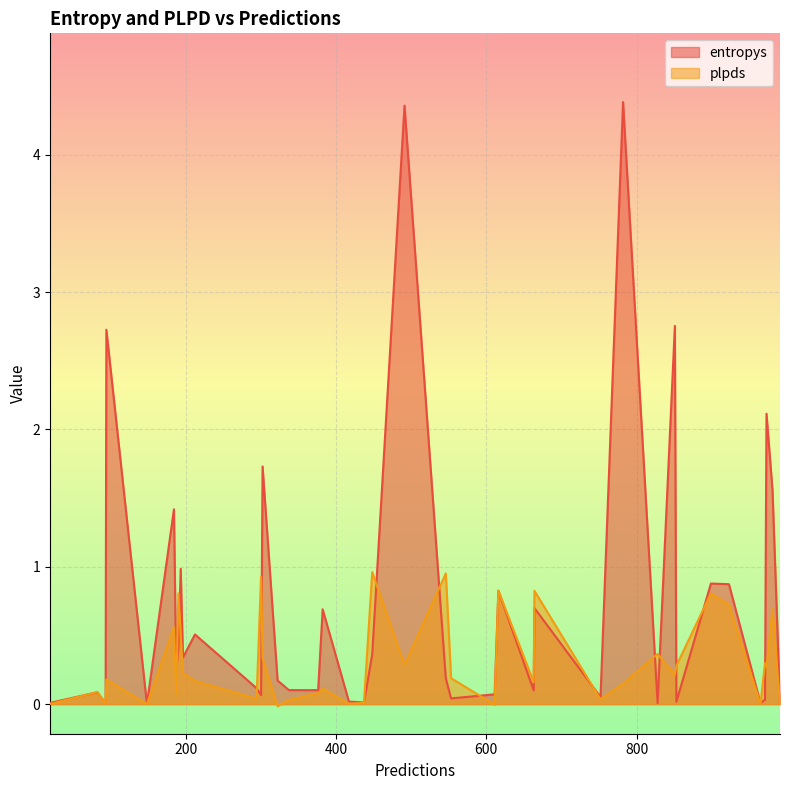

Which series changed the most between 82 and 19?

plpds